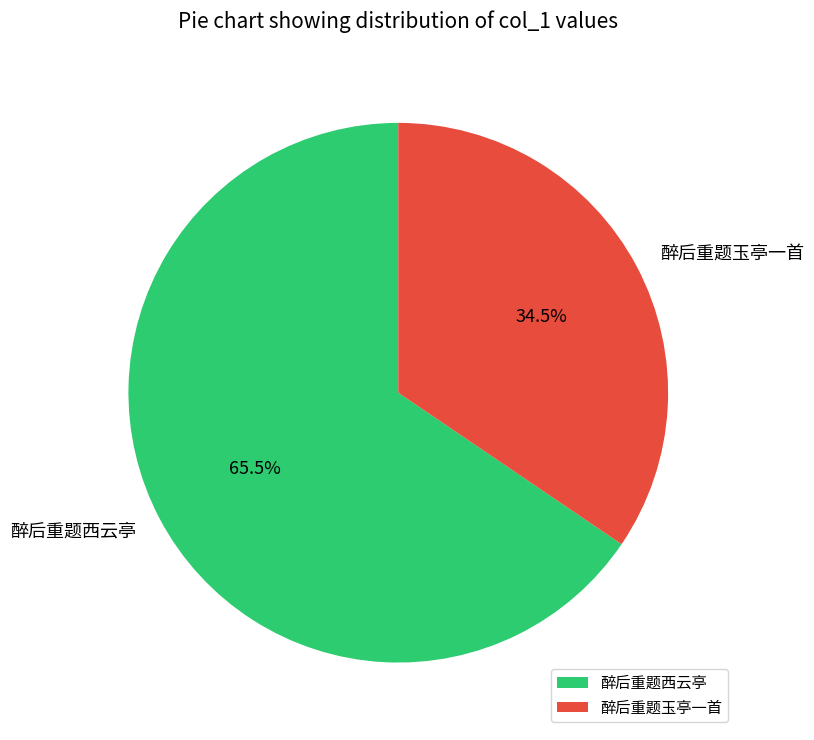

Count the number of slices in the pie.

2